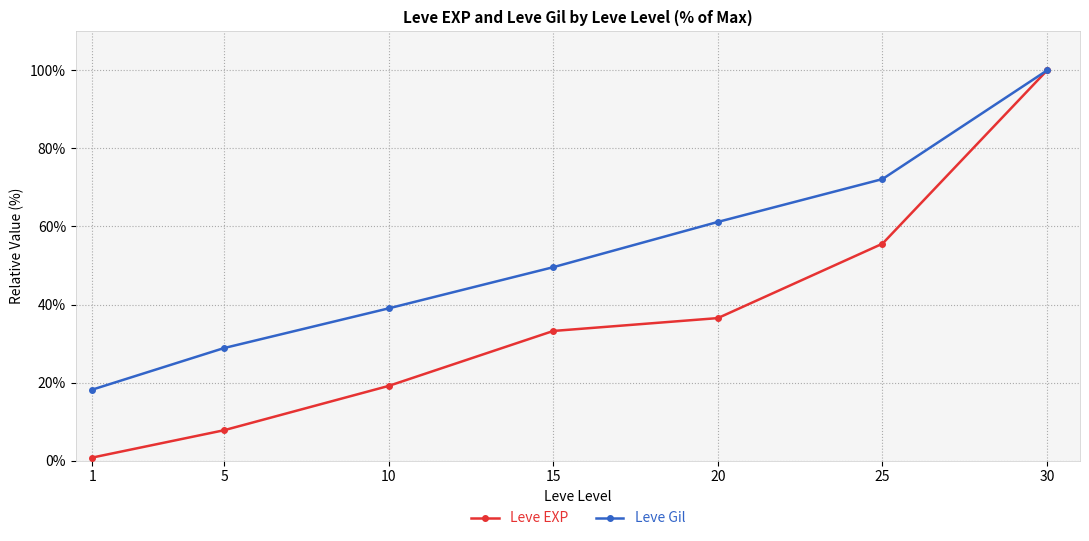

At which category is the sum across all series the highest?

30